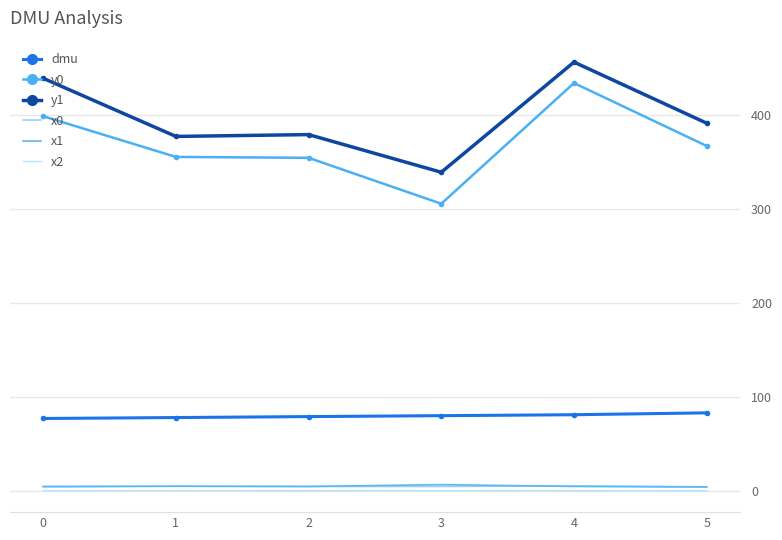

At which label does y1 reach its minimum?

3